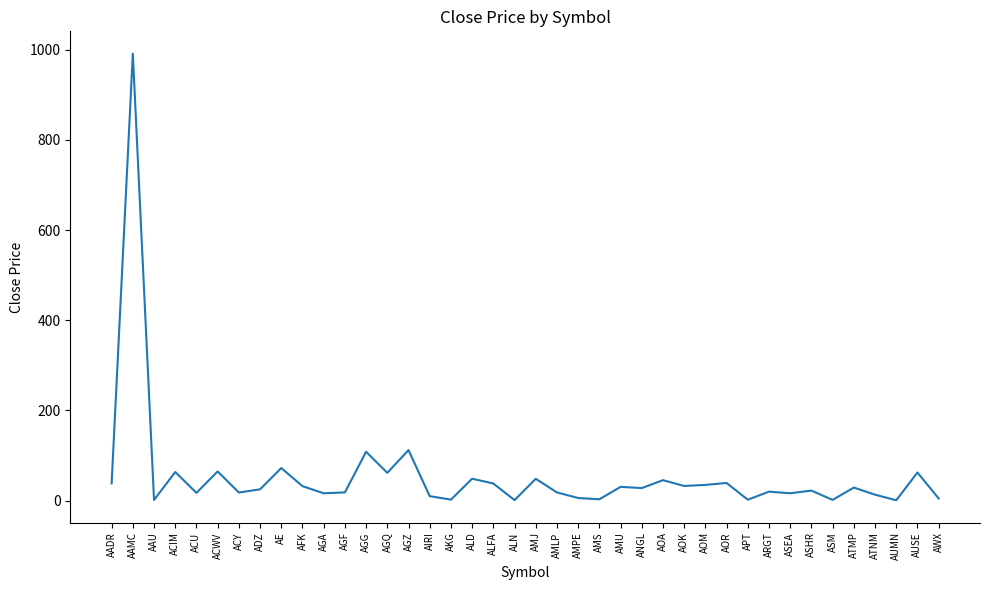

What is the maximum value shown in the chart?

991.0